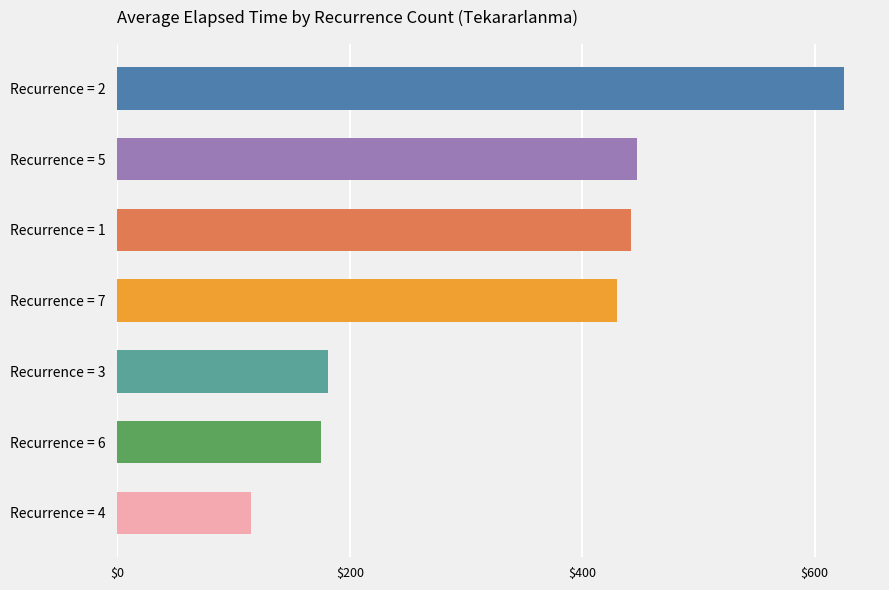

What is the average value?

345.1